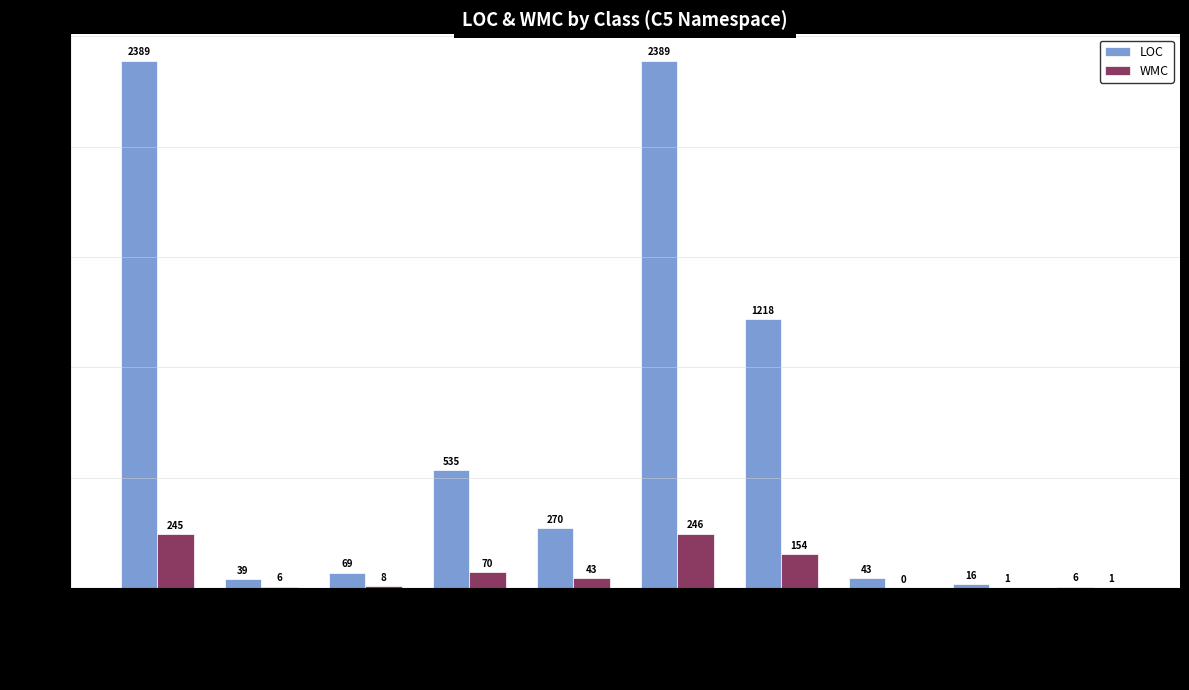

The value of WMC at Feature is -149. True or false?

False